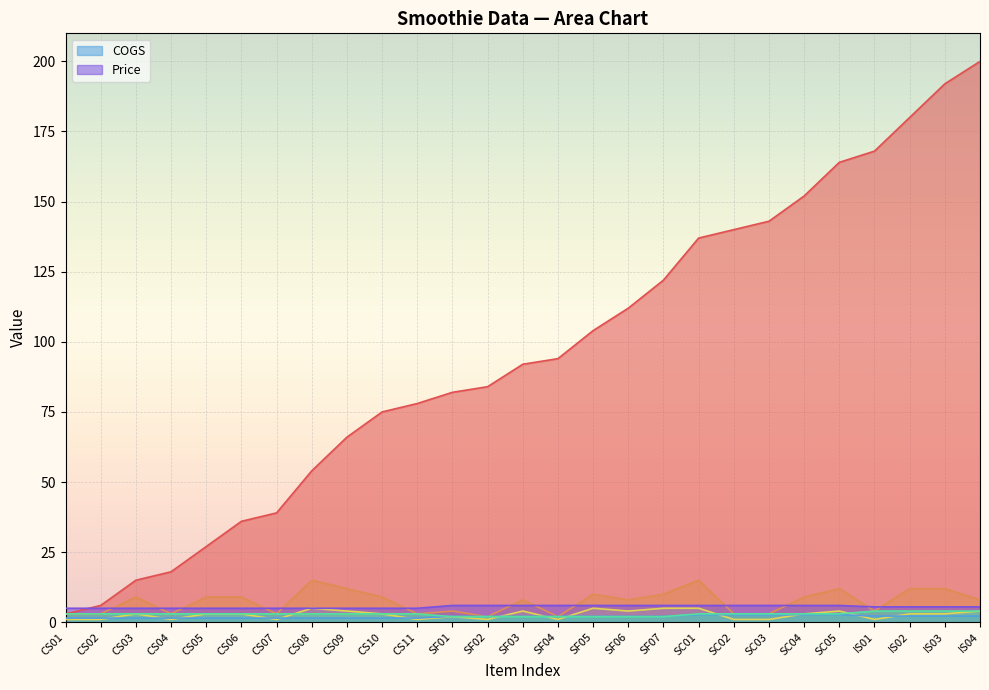

At SF06, list the series in order from largest to smallest.

_RangeWeight, _TotalWeight, Price, _ItemWeight, COGS, _CatWeight